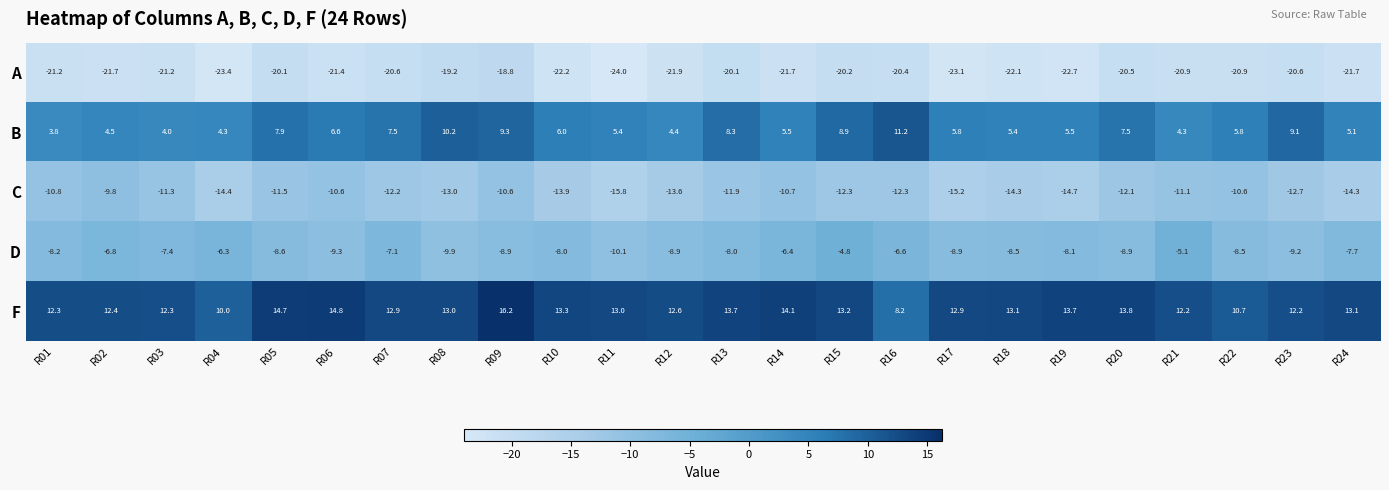

At which label does A reach its minimum?

R11